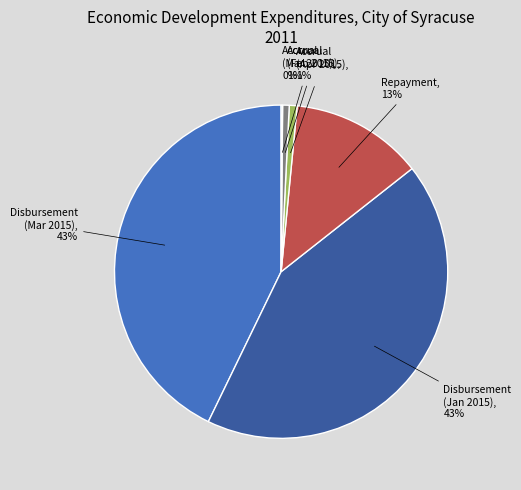

To the nearest percent, what is the average slice percentage?

17%